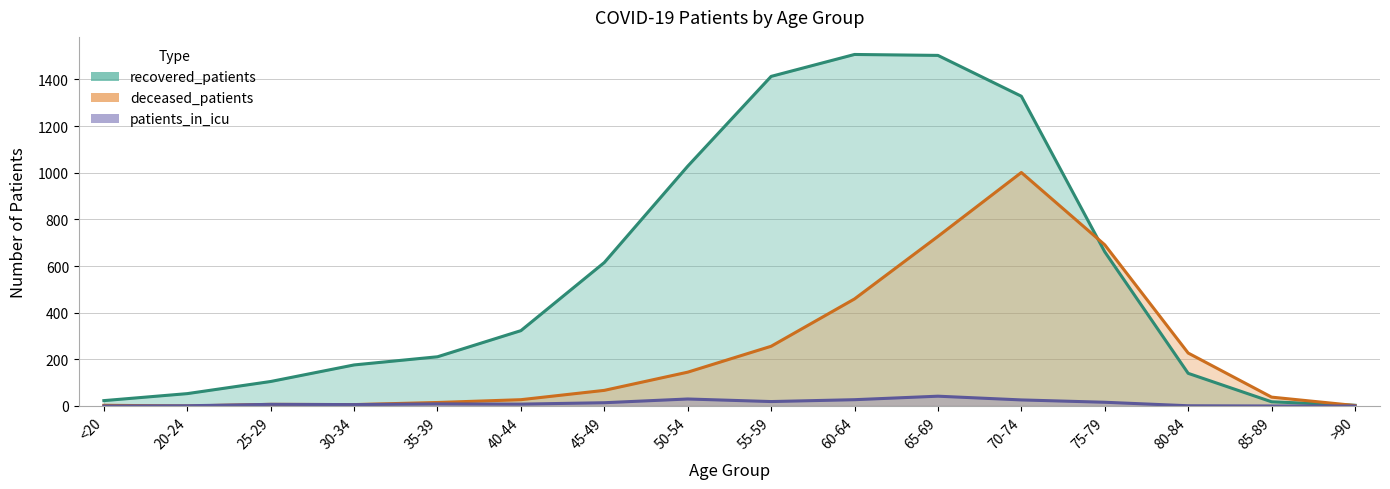

Does the chart display data point markers on the line(s)?

No